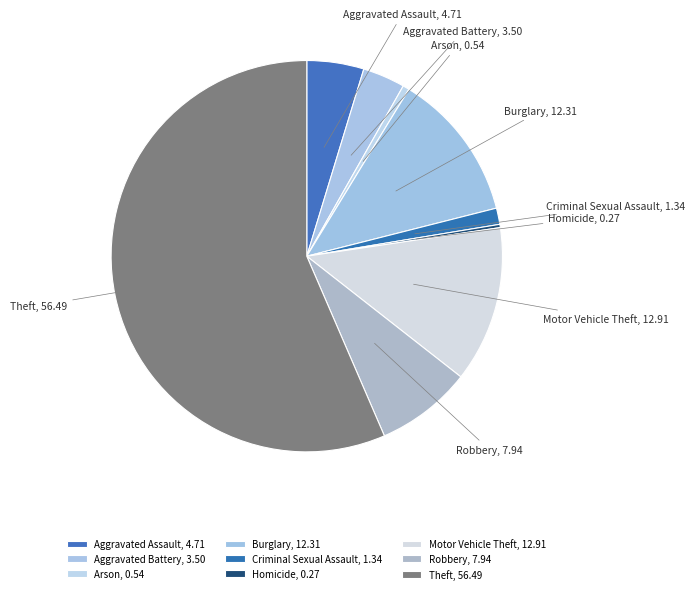

The Criminal Sexual Assault slice represents 1% of the pie. True or false?

True